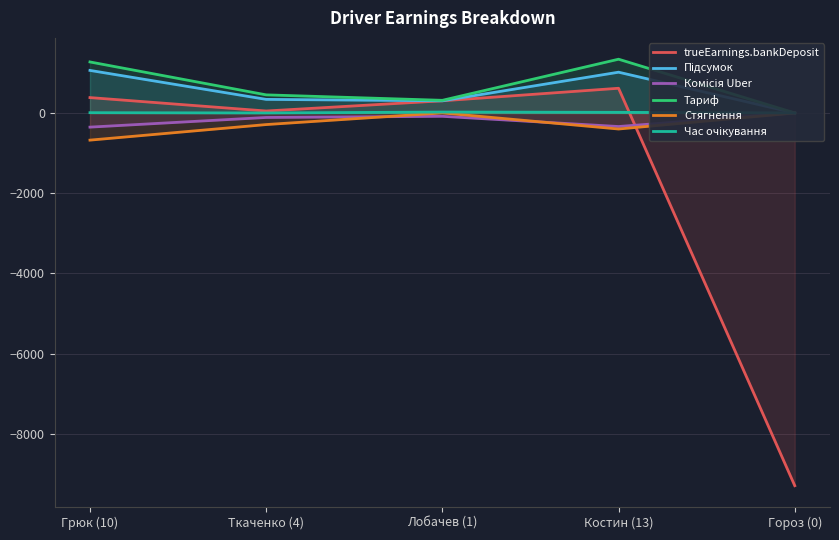

What position from the right is Костин (13)?

2